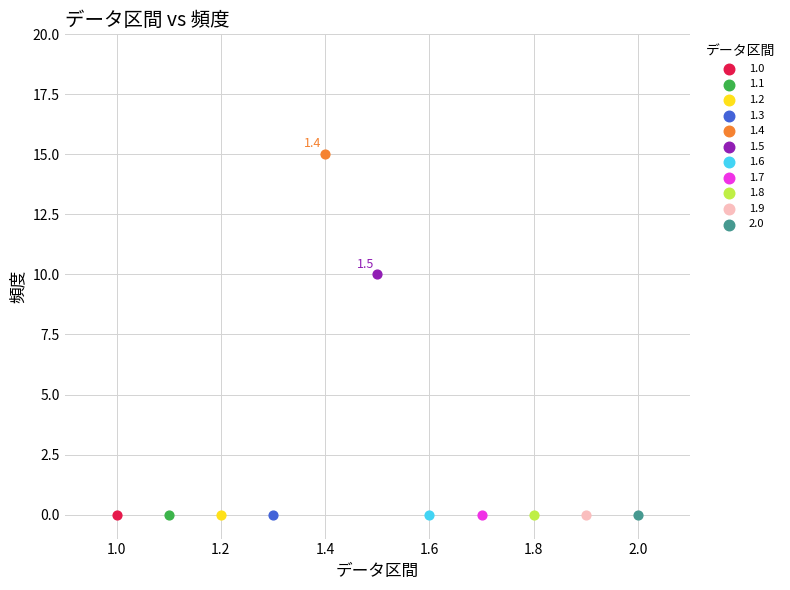

What are all the series names shown in the legend?

1.0, 1.1, 1.2, 1.3, 1.4, 1.5, 1.6, 1.7, 1.8, 1.9, 2.0